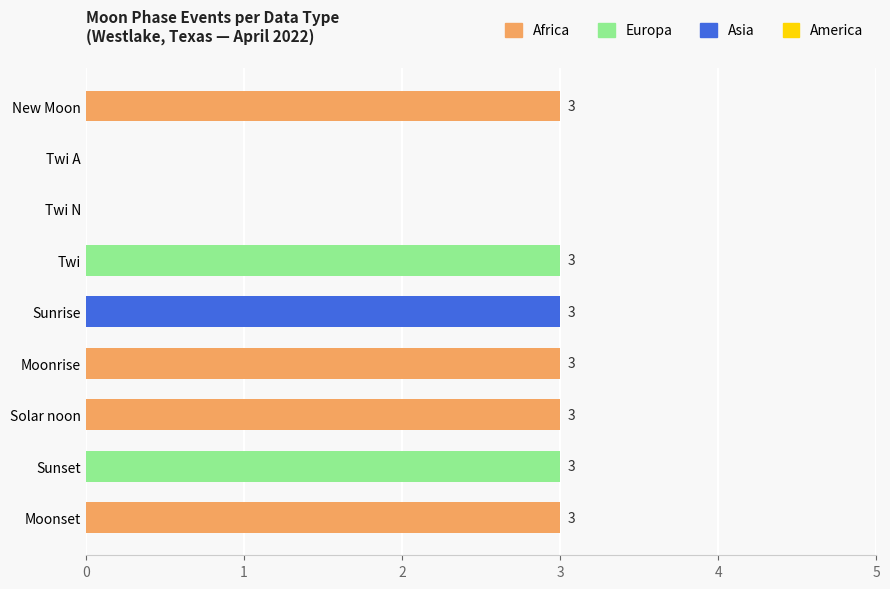

Is it true that the value at Twi is 3?

True